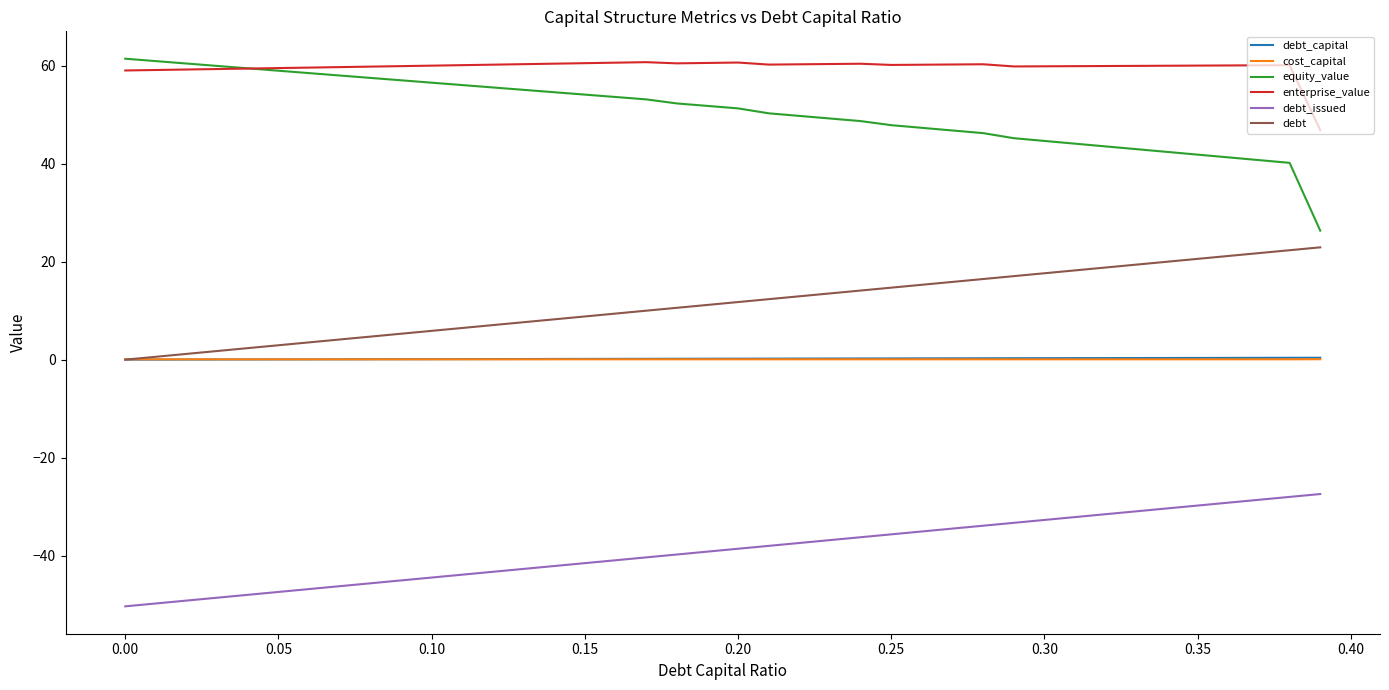

True or false: debt and enterprise_value cross at least once.

False